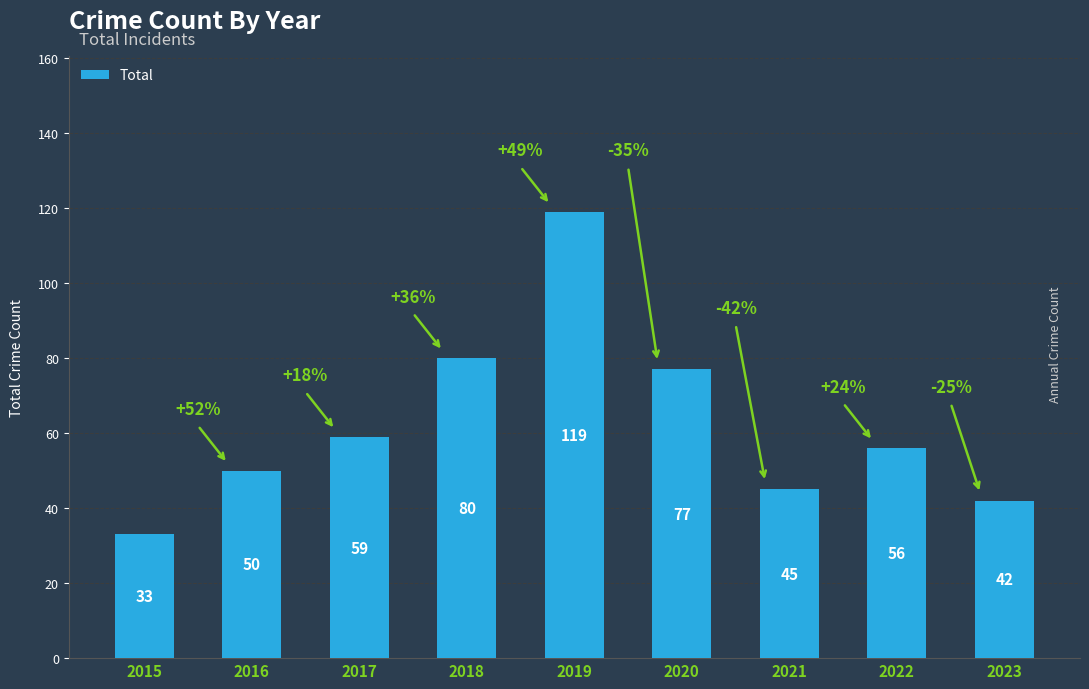

What is the ratio of the value at 2019 to the value at 2023?

2.8